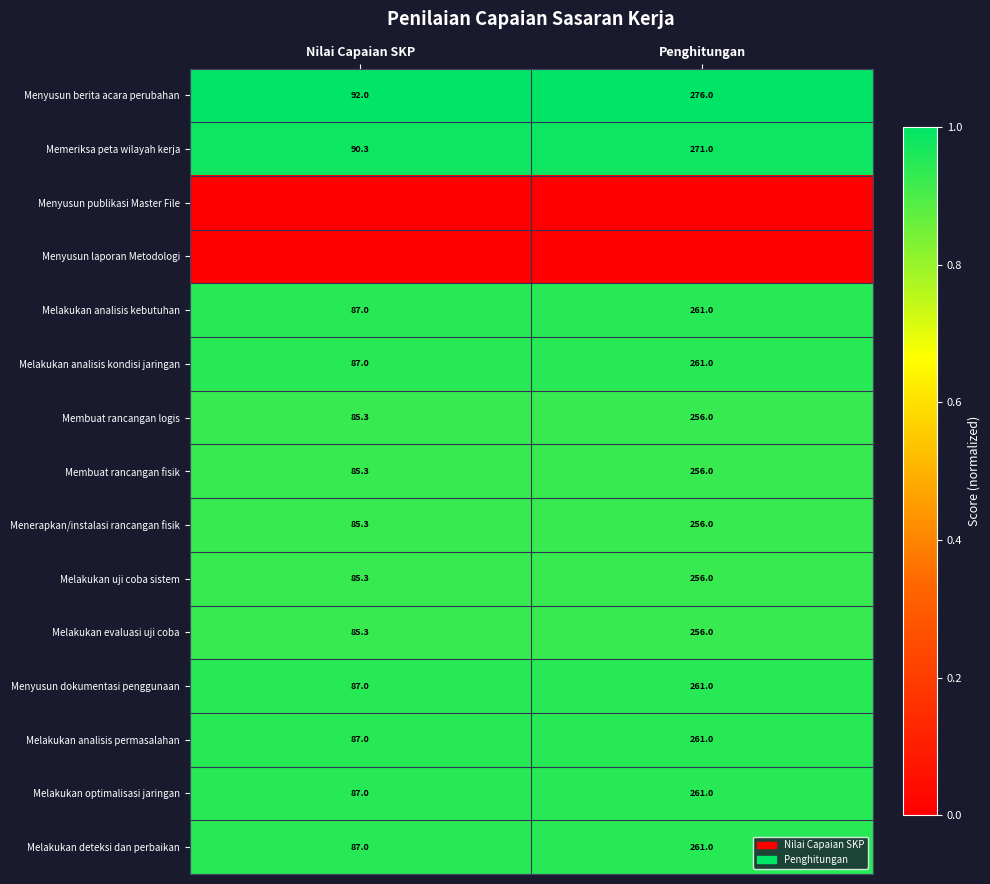

At how many categories does at least one series exceed 0?

2